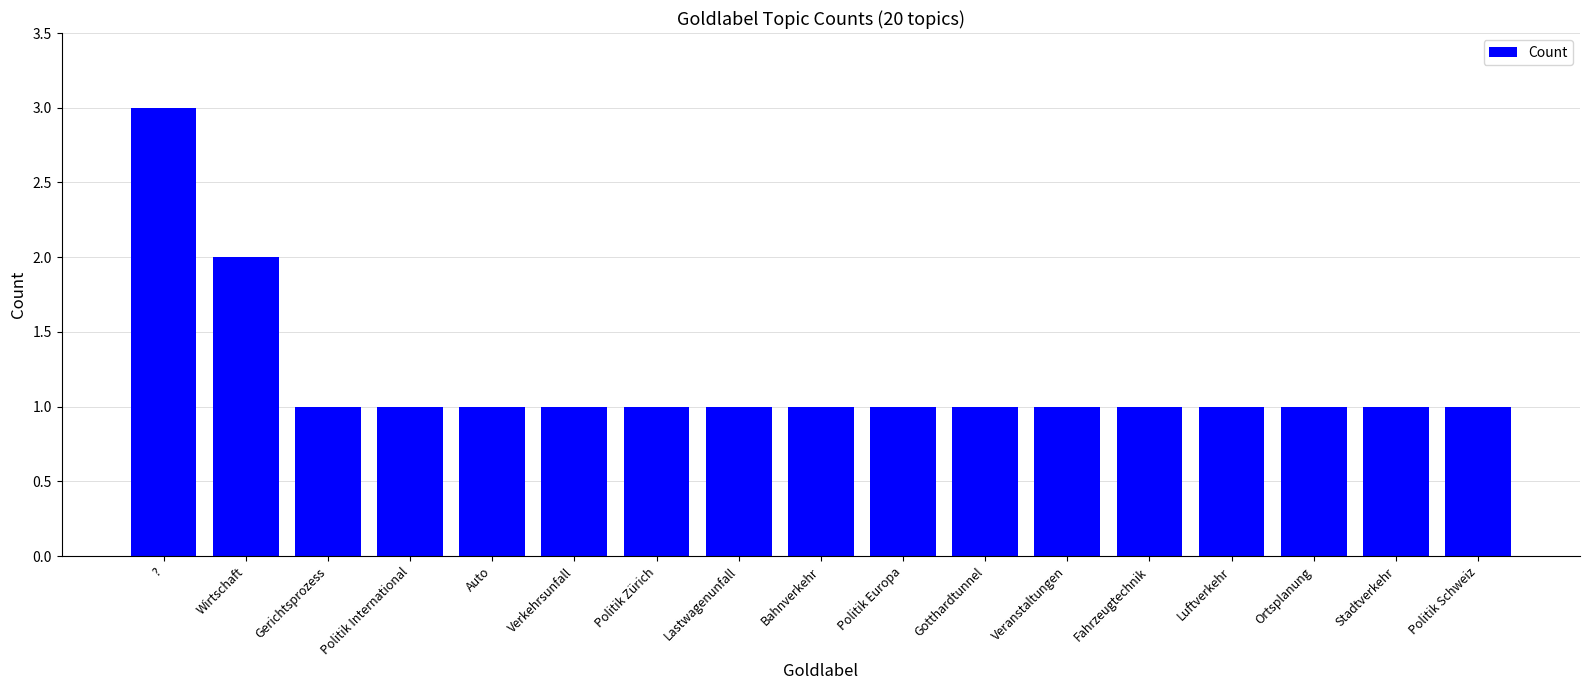

Reading left to right, transcribe all the data shown in this chart.

?=3	Wirtschaft=2	Gerichtsprozess=1	Politik International=1	Auto=1	Verkehrsunfall=1	Politik Zürich=1	Lastwagenunfall=1	Bahnverkehr=1	Politik Europa=1	Gotthardtunnel=1	Veranstaltungen=1	Fahrzeugtechnik=1	Luftverkehr=1	Ortsplanung=1	Stadtverkehr=1	Politik Schweiz=1